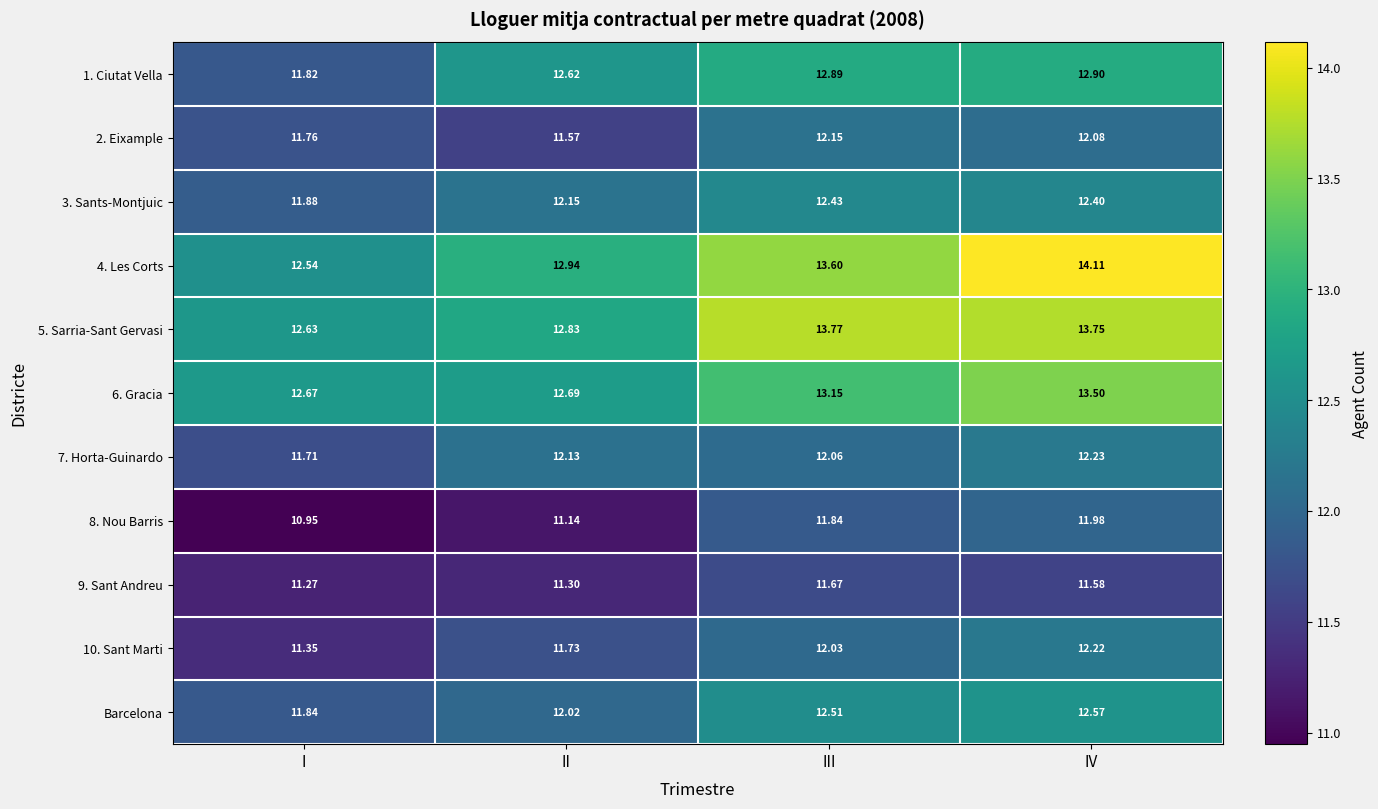

Which category has the highest value across all series?

IV